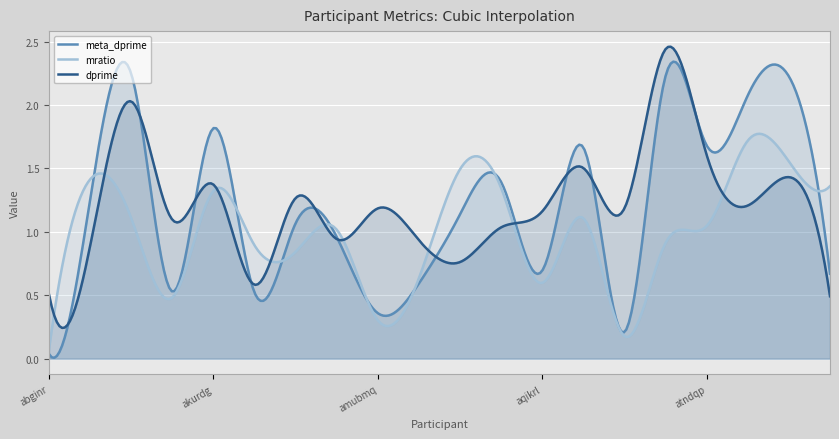

Which series has the widest spread of values?

meta_dprime